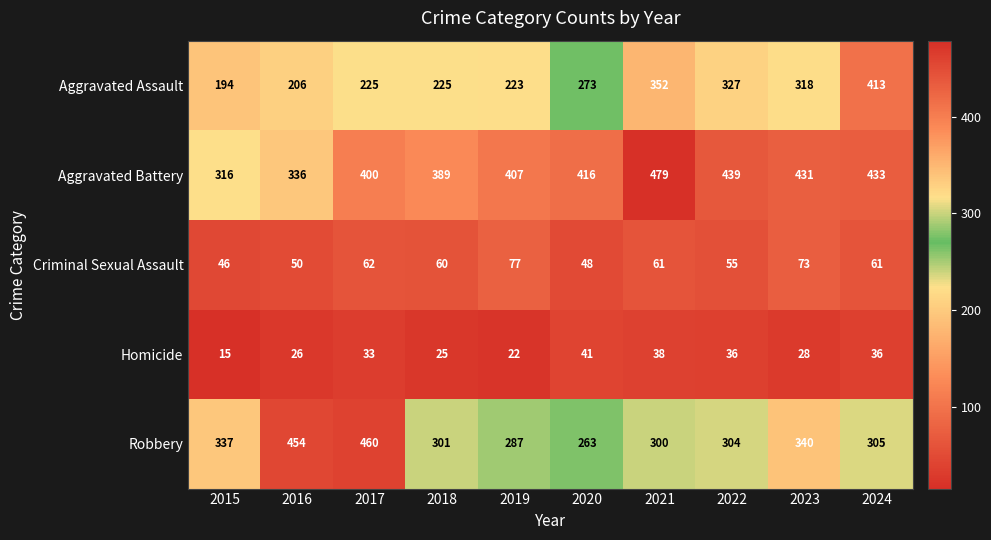

At which category is the sum across all series the highest?

2024